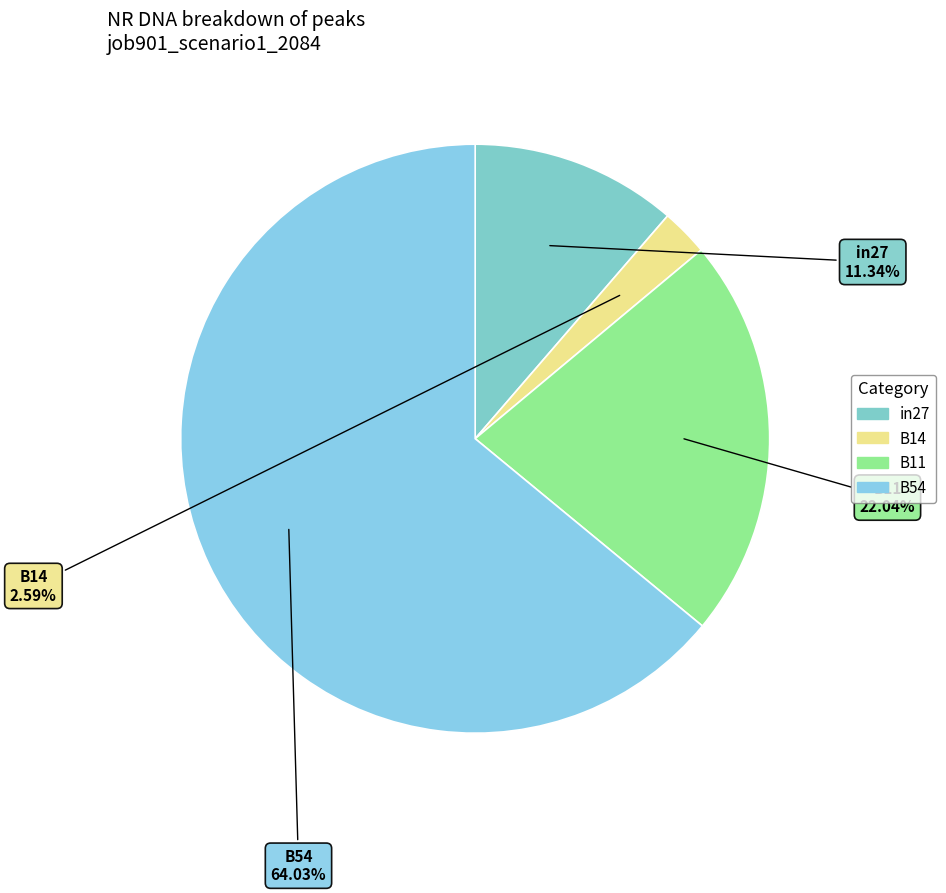

What is the majority slice?

B54